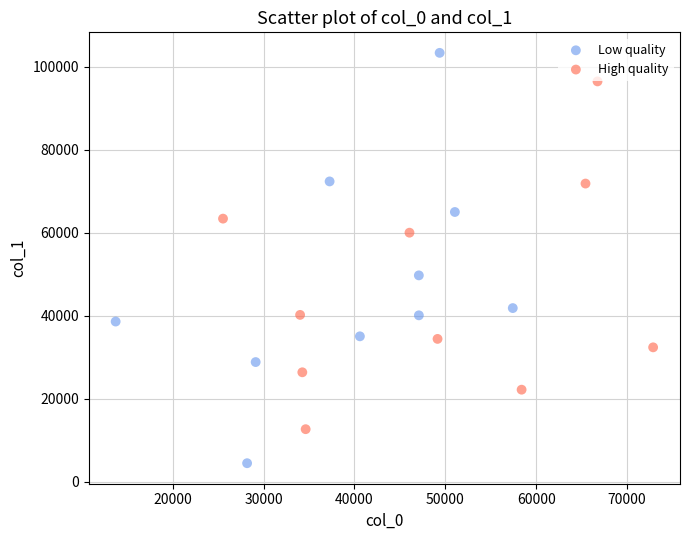

Which series has the largest Y range (max minus min)?

Low quality